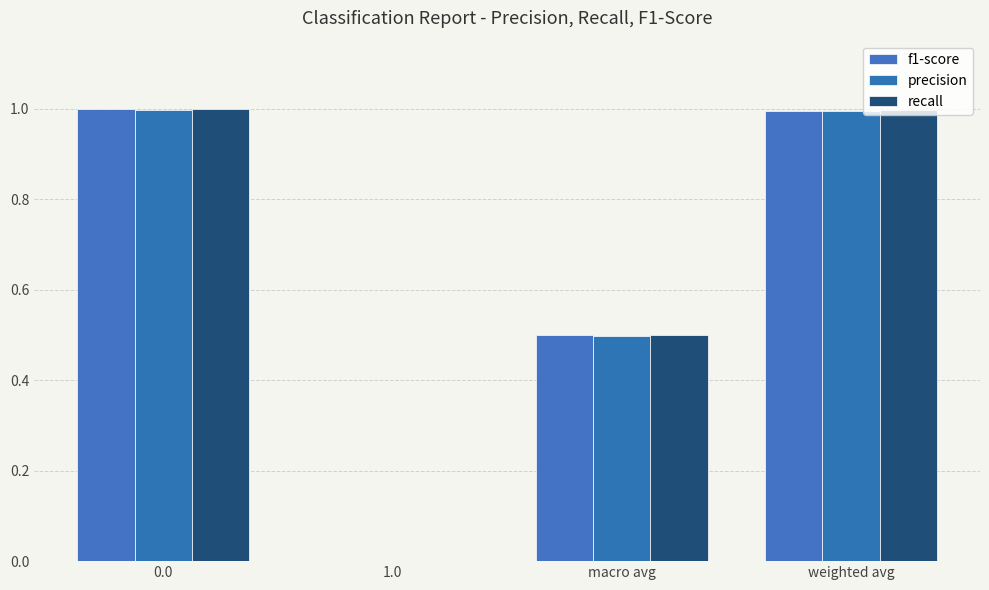

How many positive values does the recall series have?

3